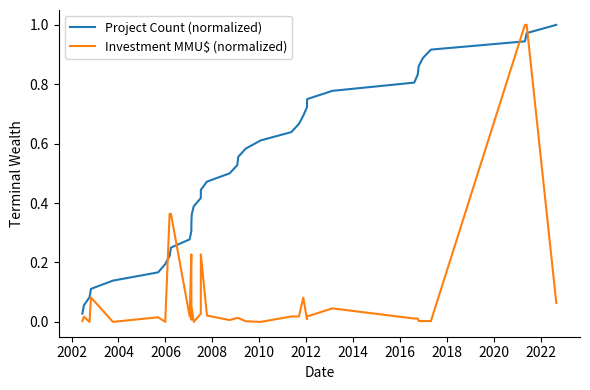

What is the sum of all Project Count (normalized) values?

18.5